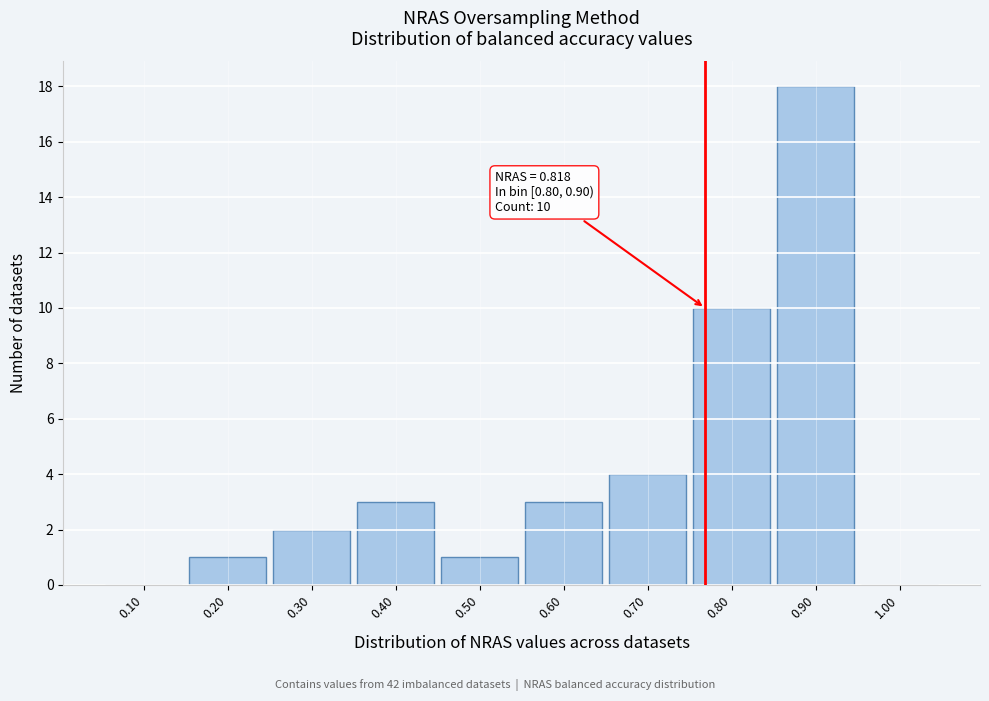

Reading left to right, what are all the values shown in this chart?

0.10=0	0.20=1	0.30=2	0.40=3	0.50=1	0.60=3	0.70=4	0.80=10	0.90=18	1.00=0